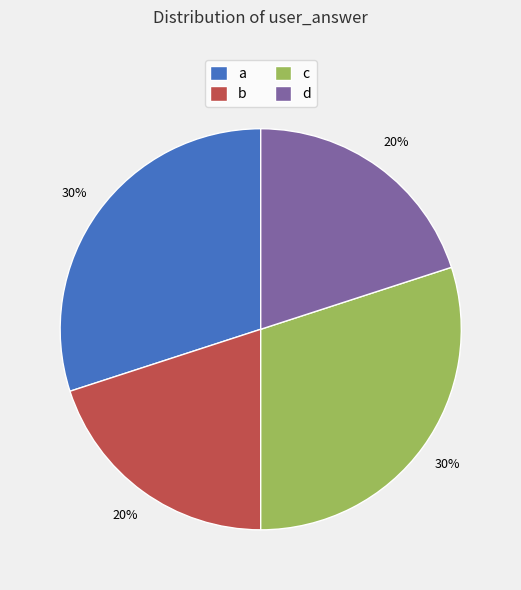

What percentage is the a slice, to the nearest percent?

30%